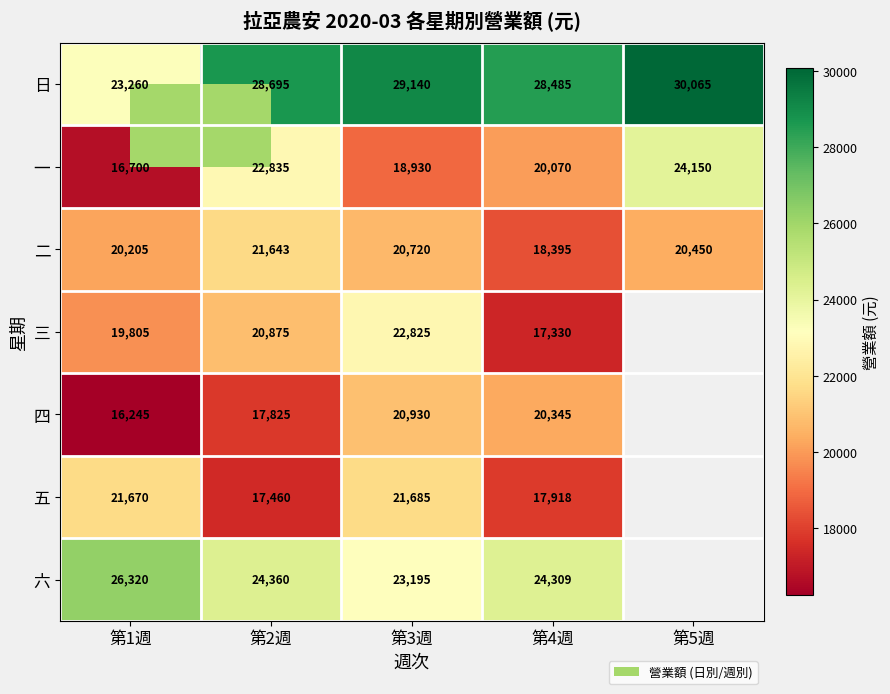

At which category does the chart reach its minimum across all series?

第1週